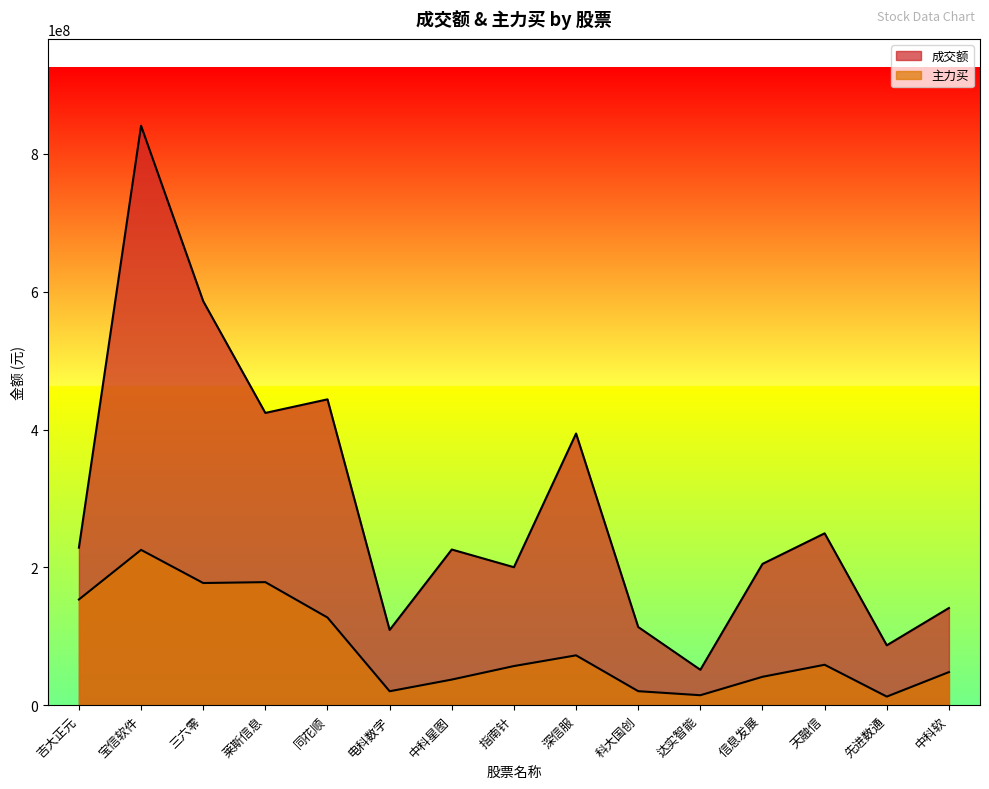

Which series has the largest range (max minus min)?

成交额